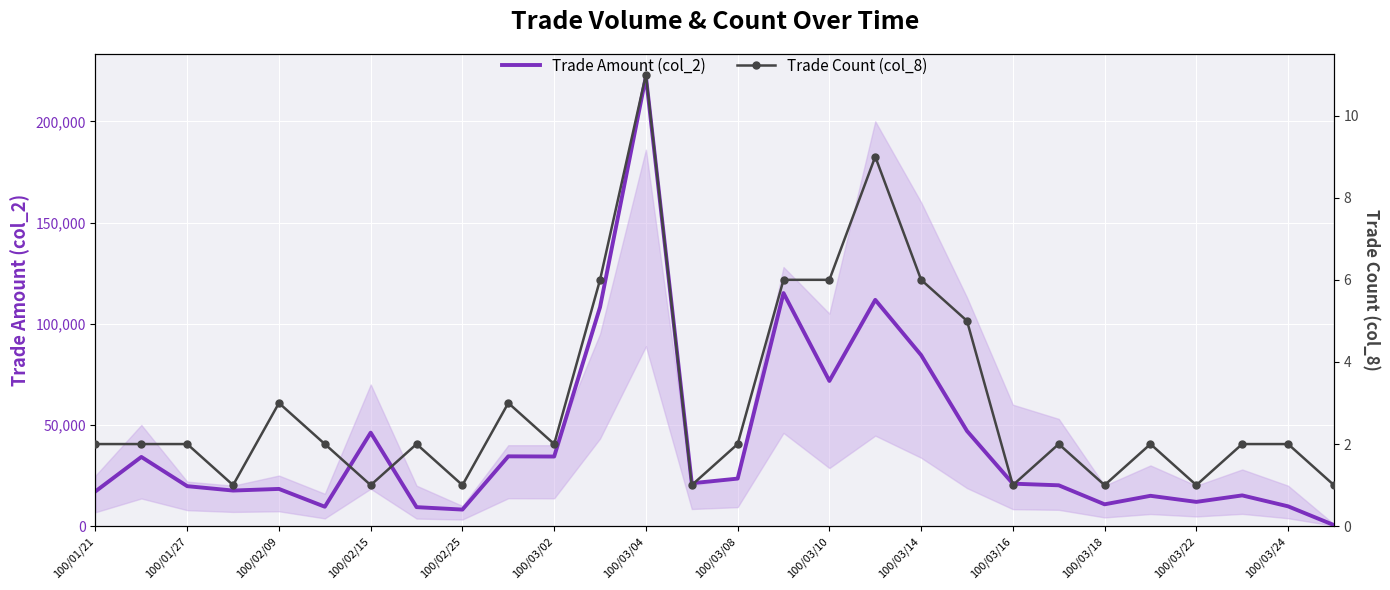

At which label does Trade Amount (col_2) reach its peak?

100/03/04